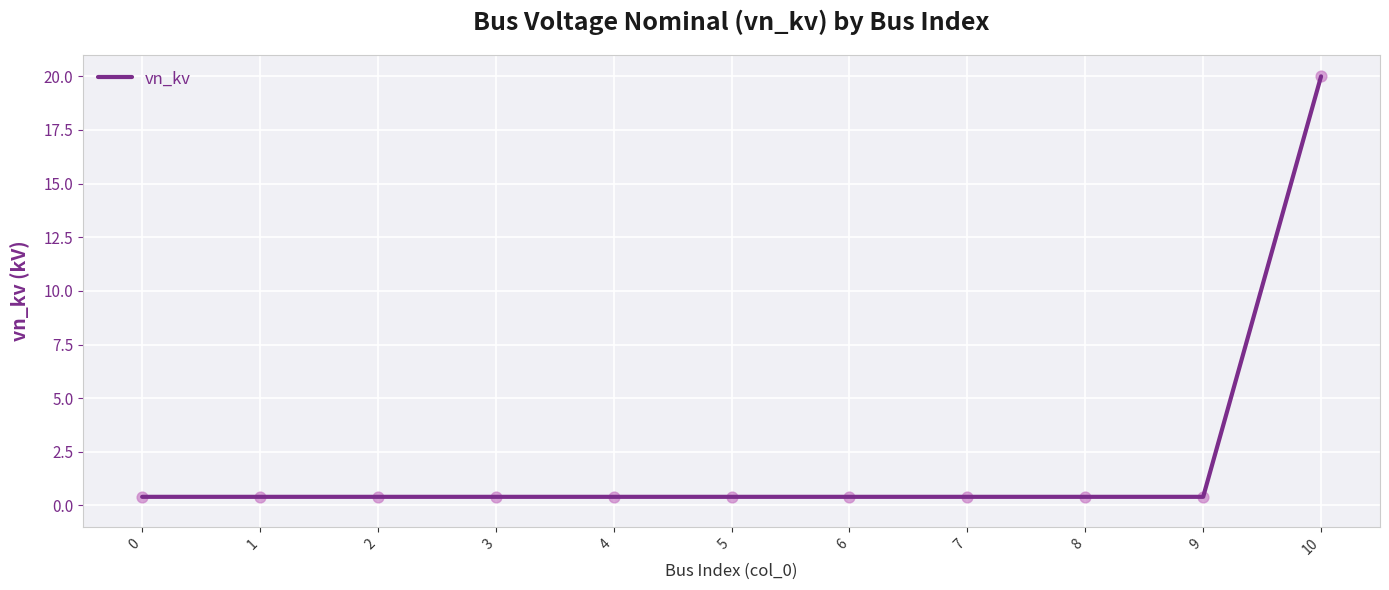

What is the change in value from 1 to 10?

+19.6